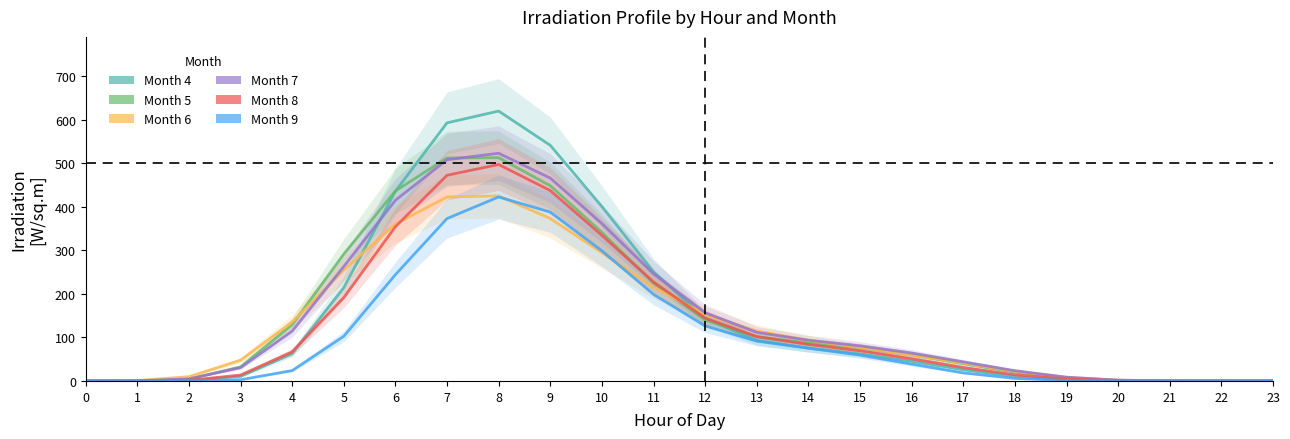

True or false: col_9 has a value of 0.0 at 2.

False